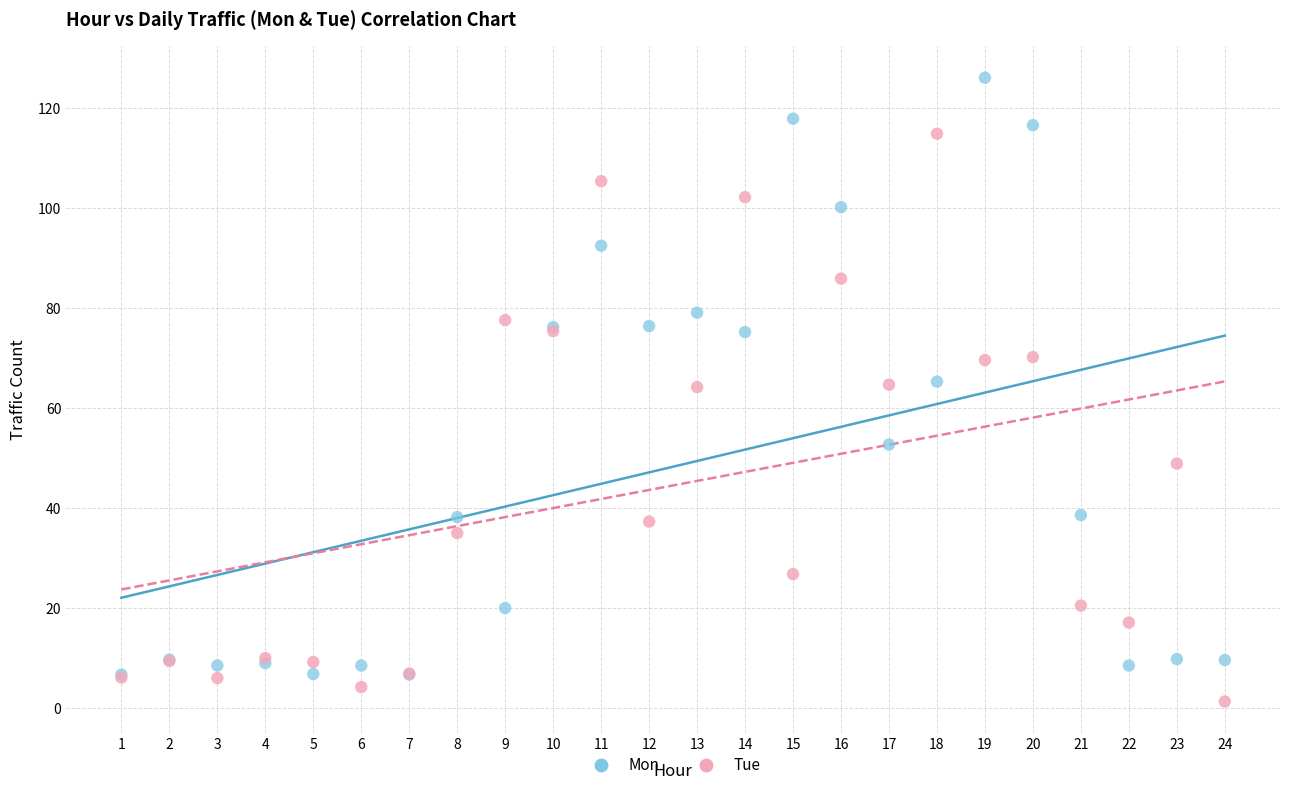

What are all the series names shown in the legend?

Mon, Tue